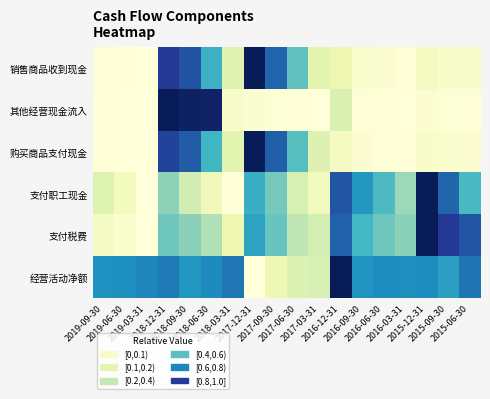

Reading right to left, list all the values displayed in this chart.

销售商品收到现金: 2015-06-30=0.0	2015-09-30=0.1	2015-12-31=0.1	2016-03-31=0.0	2016-06-30=0.0	2016-09-30=0.0	2016-12-31=0.1	2017-03-31=0.2	2017-06-30=0.4	2017-09-30=0.7	2017-12-31=1.0	2018-03-31=0.2	2018-06-30=0.5	2018-09-30=0.8	2018-12-31=0.9	2019-03-31=0.0	2019-06-30=0.0	2019-09-30=0.0
其他经营现金流入: 2015-06-30=0.0	2015-09-30=0.0	2015-12-31=0.0	2016-03-31=0.0	2016-06-30=0.0	2016-09-30=0.0	2016-12-31=0.2	2017-03-31=0.0	2017-06-30=0.0	2017-09-30=0.0	2017-12-31=0.0	2018-03-31=0.0	2018-06-30=1.0	2018-09-30=1.0	2018-12-31=1.0	2019-03-31=0.0	2019-06-30=0.0	2019-09-30=0.0
购买商品支付现金: 2015-06-30=0.0	2015-09-30=0.0	2015-12-31=0.0	2016-03-31=0.0	2016-06-30=0.0	2016-09-30=0.0	2016-12-31=0.1	2017-03-31=0.2	2017-06-30=0.5	2017-09-30=0.7	2017-12-31=1.0	2018-03-31=0.2	2018-06-30=0.5	2018-09-30=0.8	2018-12-31=0.8	2019-03-31=0.0	2019-06-30=0.0	2019-09-30=0.0
支付职工现金: 2015-06-30=0.5	2015-09-30=0.7	2015-12-31=1.0	2016-03-31=0.3	2016-06-30=0.5	2016-09-30=0.6	2016-12-31=0.8	2017-03-31=0.1	2017-06-30=0.2	2017-09-30=0.4	2017-12-31=0.5	2018-03-31=0.0	2018-06-30=0.1	2018-09-30=0.2	2018-12-31=0.4	2019-03-31=0.0	2019-06-30=0.1	2019-09-30=0.2
支付税费: 2015-06-30=0.8	2015-09-30=0.9	2015-12-31=1.0	2016-03-31=0.4	2016-06-30=0.4	2016-09-30=0.5	2016-12-31=0.7	2017-03-31=0.2	2017-06-30=0.3	2017-09-30=0.4	2017-12-31=0.6	2018-03-31=0.1	2018-06-30=0.3	2018-09-30=0.4	2018-12-31=0.4	2019-03-31=0.0	2019-06-30=0.0	2019-09-30=0.1
经营活动净额: 2015-06-30=0.7	2015-09-30=0.6	2015-12-31=0.6	2016-03-31=0.6	2016-06-30=0.6	2016-09-30=0.6	2016-12-31=1.0	2017-03-31=0.2	2017-06-30=0.2	2017-09-30=0.1	2017-12-31=0.0	2018-03-31=0.7	2018-06-30=0.6	2018-09-30=0.6	2018-12-31=0.7	2019-03-31=0.6	2019-06-30=0.6	2019-09-30=0.6